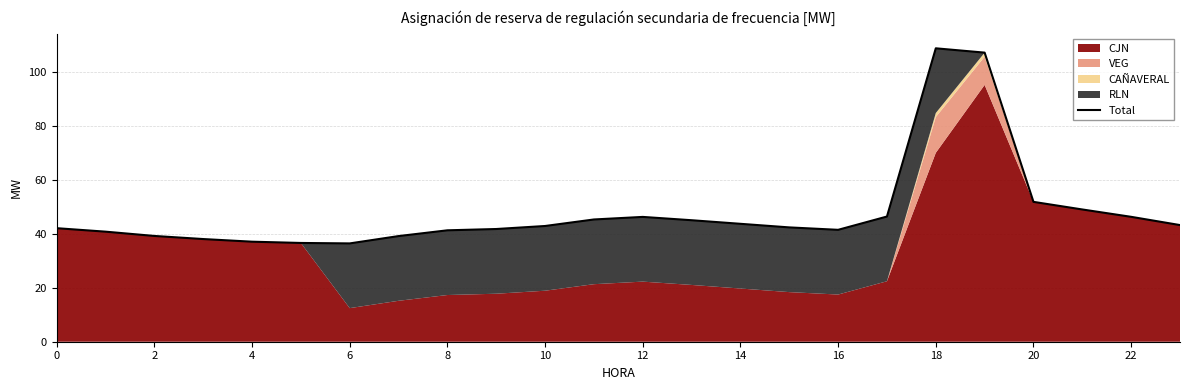

Is it true that the value at 13 is 17.2?

False